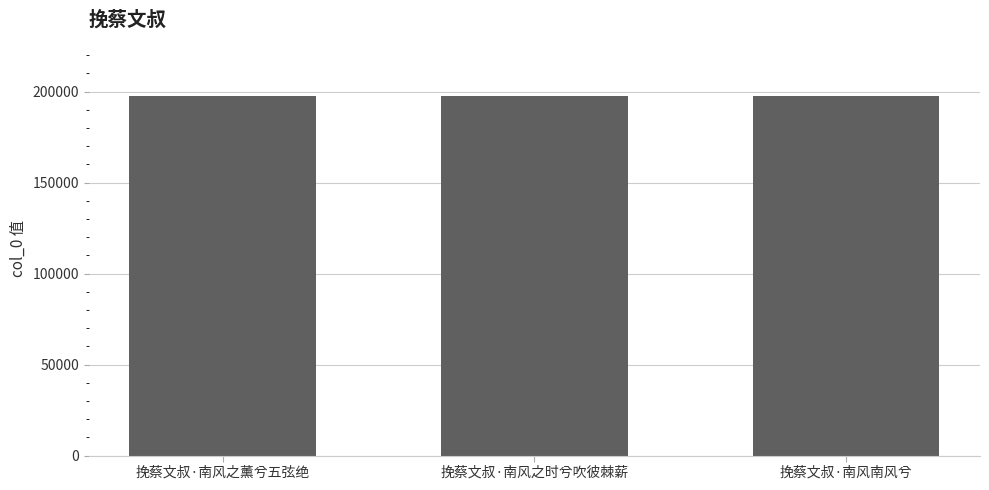

The chart shows a value of 127375 at 挽蔡文叔·南风南风兮. True or false?

False